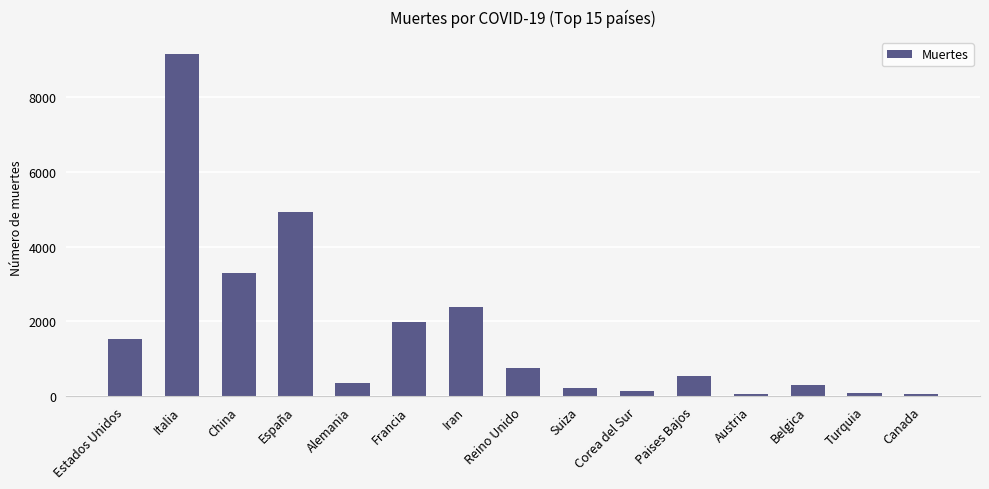

What is the label of the 10th bar from the right?

Francia